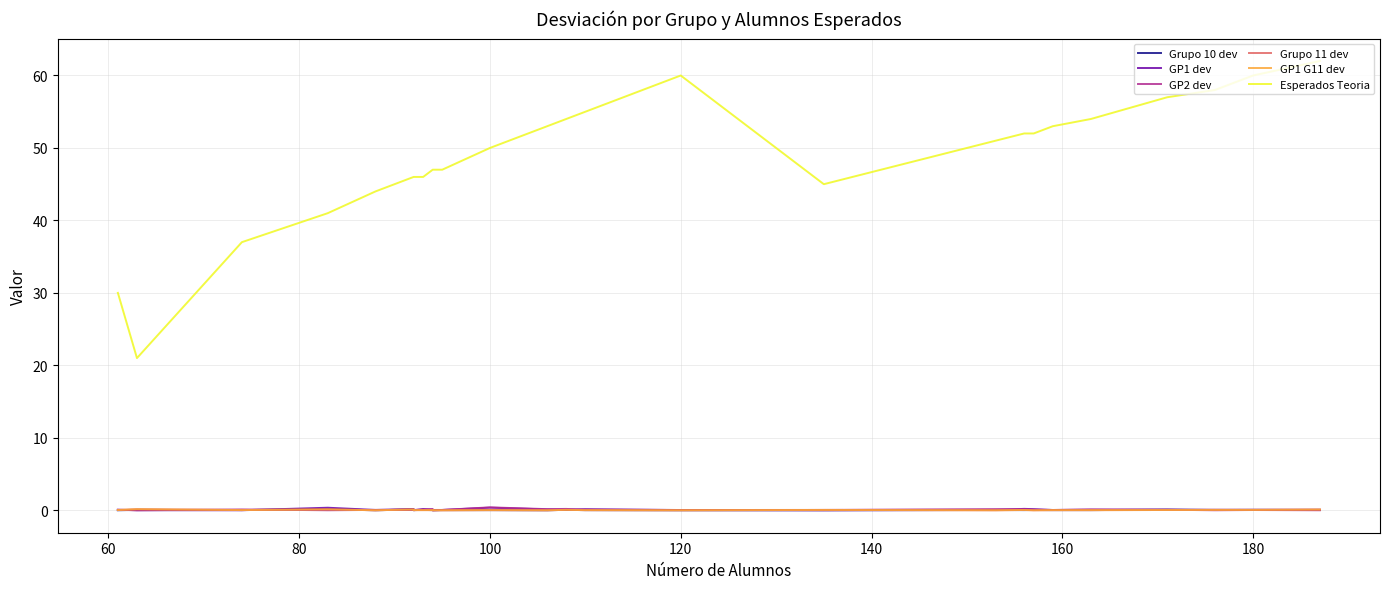

The Grupo 11 dev series shows 0.0 at 20. True or false?

False